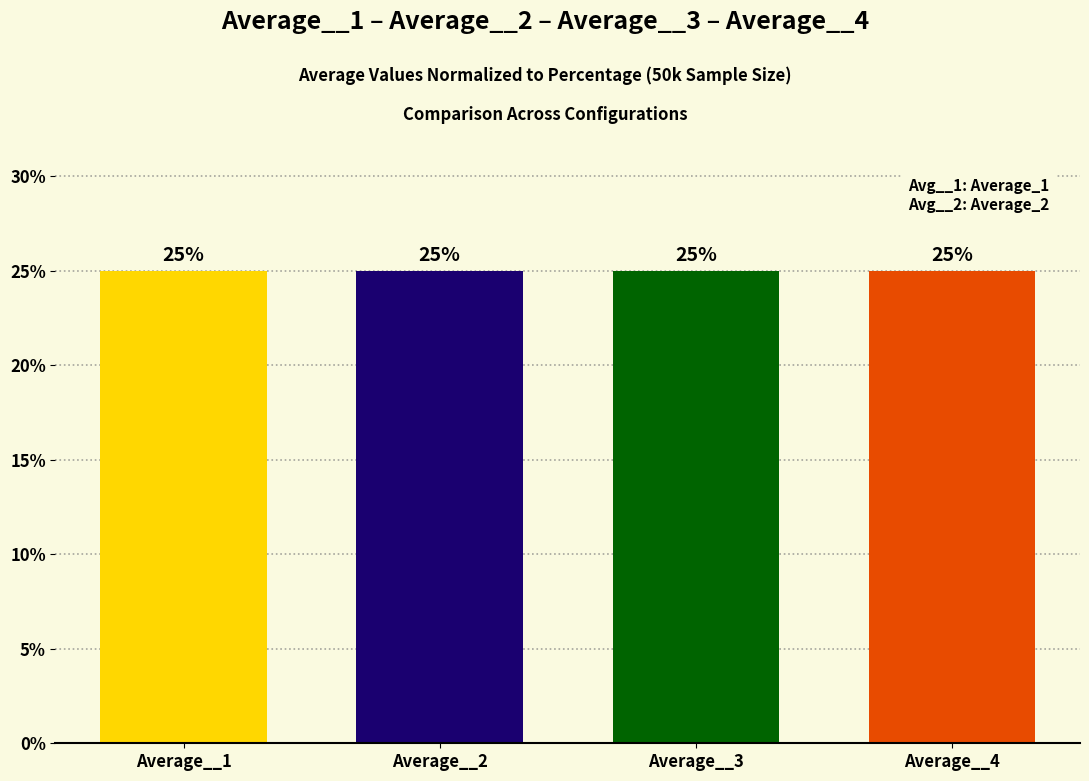

Approximately how many times larger is the value at Average__4 compared to Average__3?

1.0